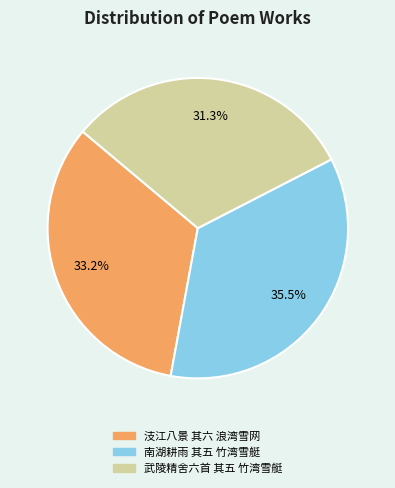

Rank the categories by value from highest to lowest.

南湖耕雨 其五 竹湾雪艇, 汥江八景 其六 浪湾雪网, 武陵精舍六首 其五 竹湾雪艇